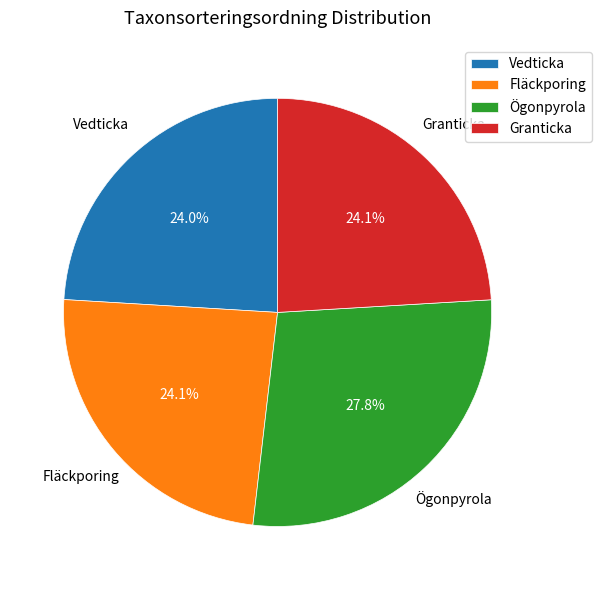

Is there a majority slice in this chart?

No